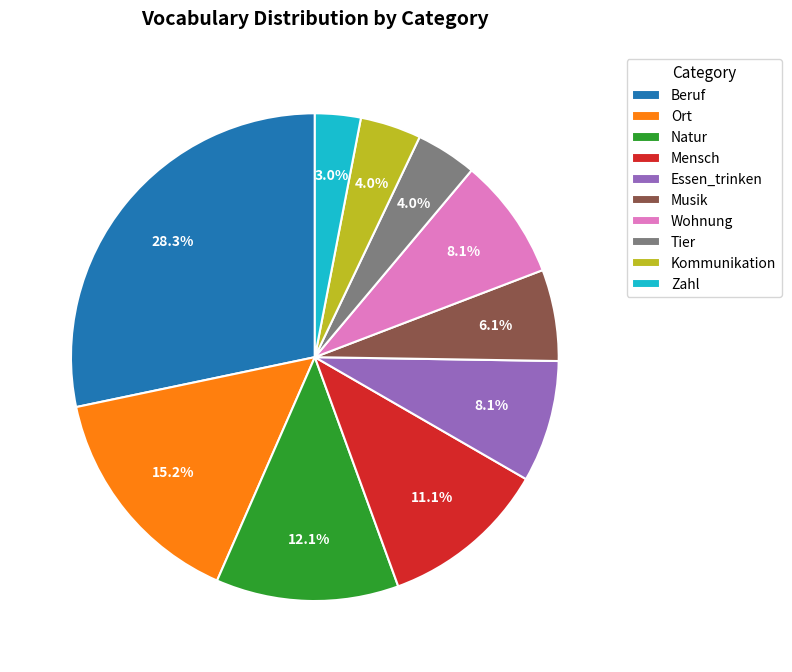

What percentage do Essen_trinken and Natur together represent?

20.2%